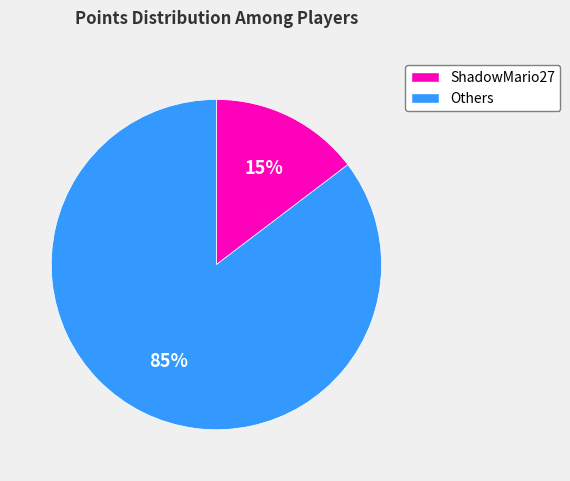

Does any single category account for the majority?

Yes